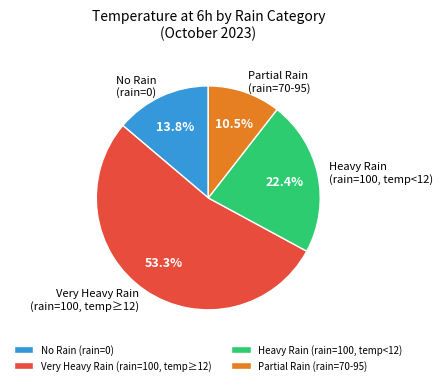

What is the largest slice in the pie chart?

Very Heavy Rain (rain=100, temp≥12)